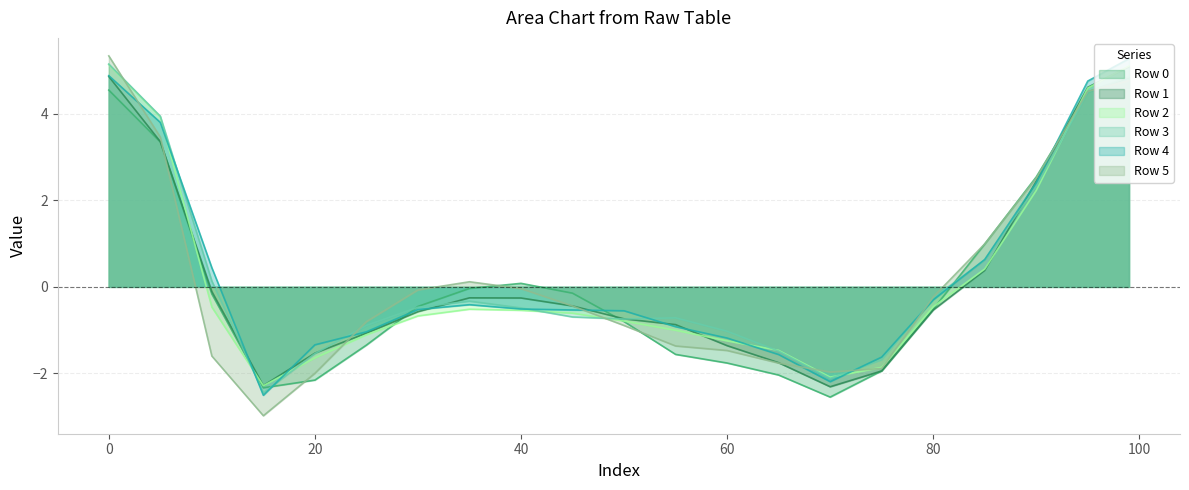

How many series are shown in this chart?

6